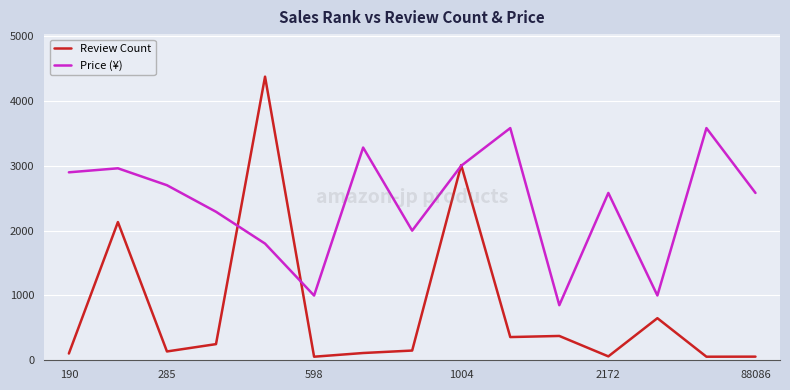

List the series in order of their peak value, lowest first.

Price (¥), Review Count